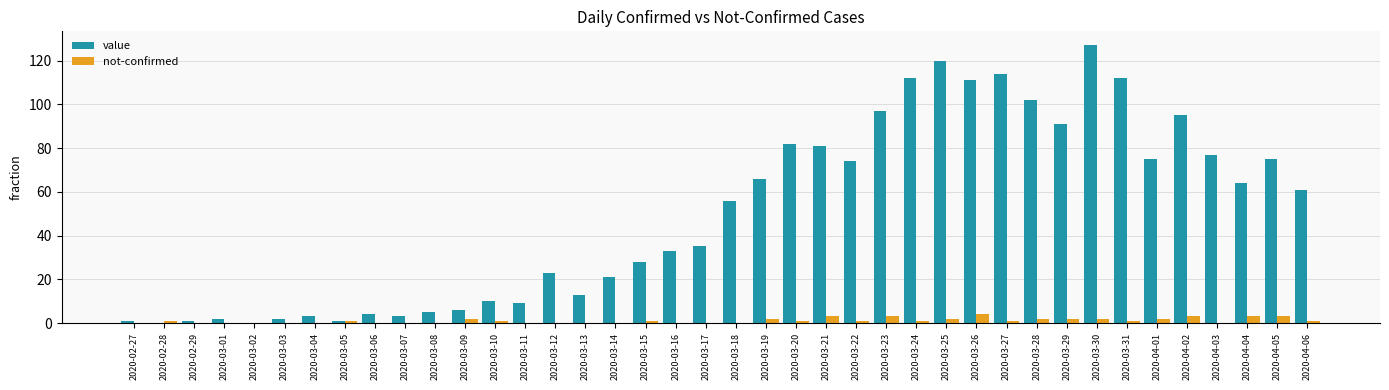

Reading left to right, what are all the values shown in this chart?

value: 2020-02-27=1	2020-02-28=0	2020-02-29=1	2020-03-01=2	2020-03-02=0	2020-03-03=2	2020-03-04=3	2020-03-05=1	2020-03-06=4	2020-03-07=3	2020-03-08=5	2020-03-09=6	2020-03-10=10	2020-03-11=9	2020-03-12=23	2020-03-13=13	2020-03-14=21	2020-03-15=28	2020-03-16=33	2020-03-17=35	2020-03-18=56	2020-03-19=66	2020-03-20=82	2020-03-21=81	2020-03-22=74	2020-03-23=97	2020-03-24=112	2020-03-25=120	2020-03-26=111	2020-03-27=114	2020-03-28=102	2020-03-29=91	2020-03-30=127	2020-03-31=112	2020-04-01=75	2020-04-02=95	2020-04-03=77	2020-04-04=64	2020-04-05=75	2020-04-06=61
not-confirmed: 2020-02-27=0	2020-02-28=1	2020-02-29=0	2020-03-01=0	2020-03-02=0	2020-03-03=0	2020-03-04=0	2020-03-05=1	2020-03-06=0	2020-03-07=0	2020-03-08=0	2020-03-09=2	2020-03-10=1	2020-03-11=0	2020-03-12=0	2020-03-13=0	2020-03-14=0	2020-03-15=1	2020-03-16=0	2020-03-17=0	2020-03-18=0	2020-03-19=2	2020-03-20=1	2020-03-21=3	2020-03-22=1	2020-03-23=3	2020-03-24=1	2020-03-25=2	2020-03-26=4	2020-03-27=1	2020-03-28=2	2020-03-29=2	2020-03-30=2	2020-03-31=1	2020-04-01=2	2020-04-02=3	2020-04-03=0	2020-04-04=3	2020-04-05=3	2020-04-06=1